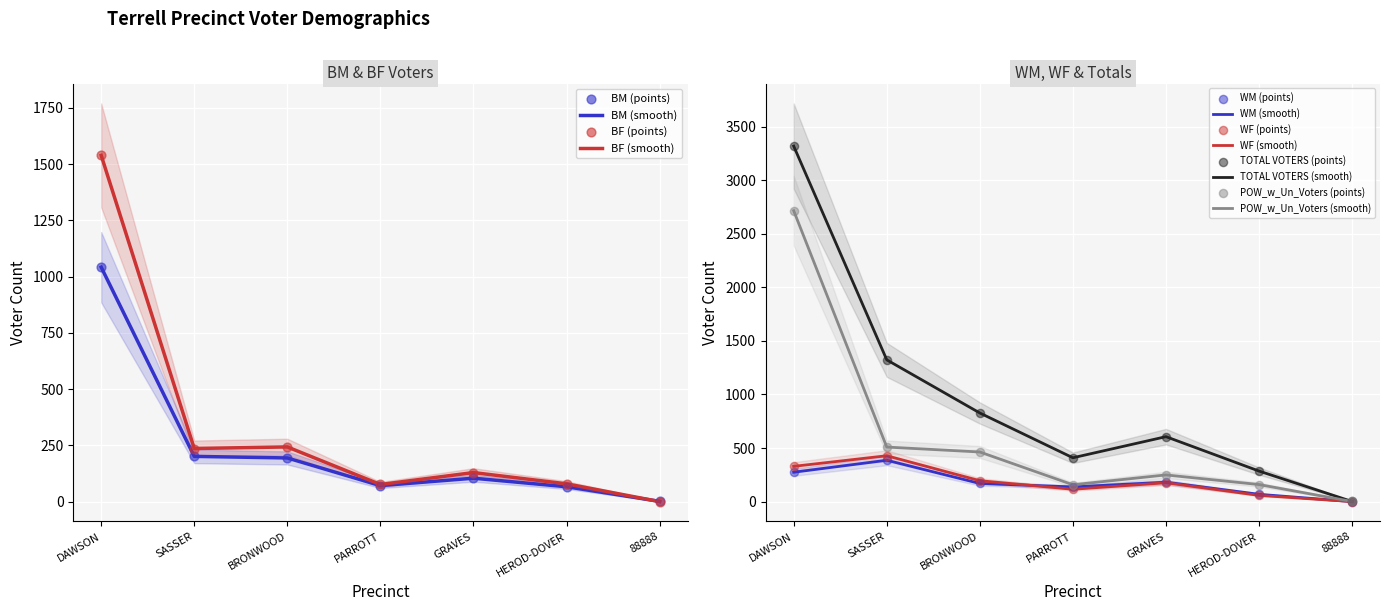

Which series has the largest total across all categories?

TOTAL VOTERS